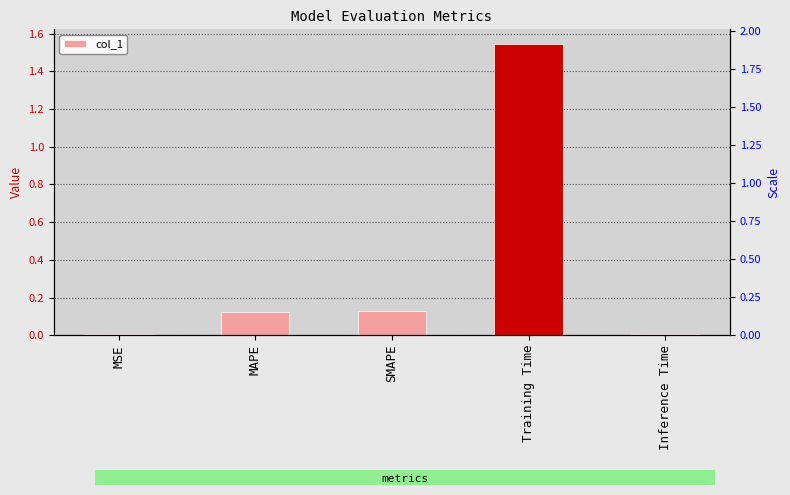

Rank the categories by value from highest to lowest.

Training Time, SMAPE, MAPE, Inference Time, MSE